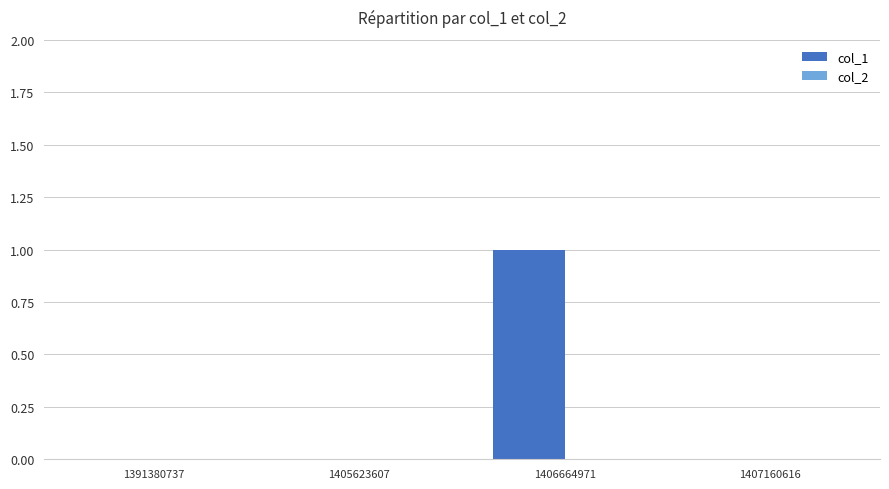

The value at 1391380737 is 0. True or false?

True